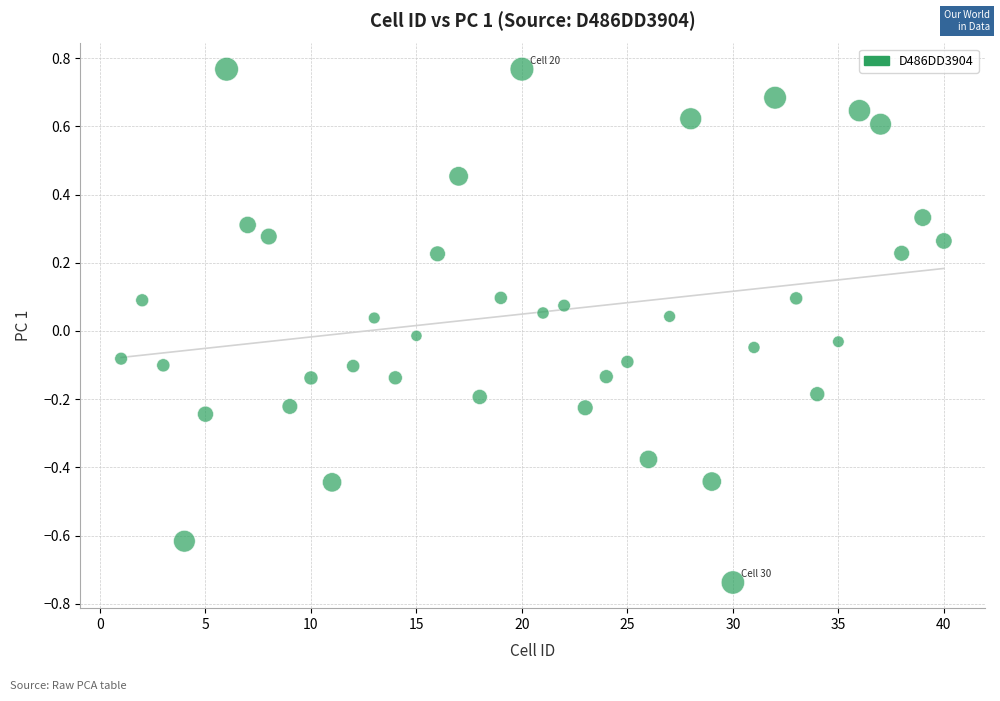

What is the range of Y values (max minus min)?

1.5